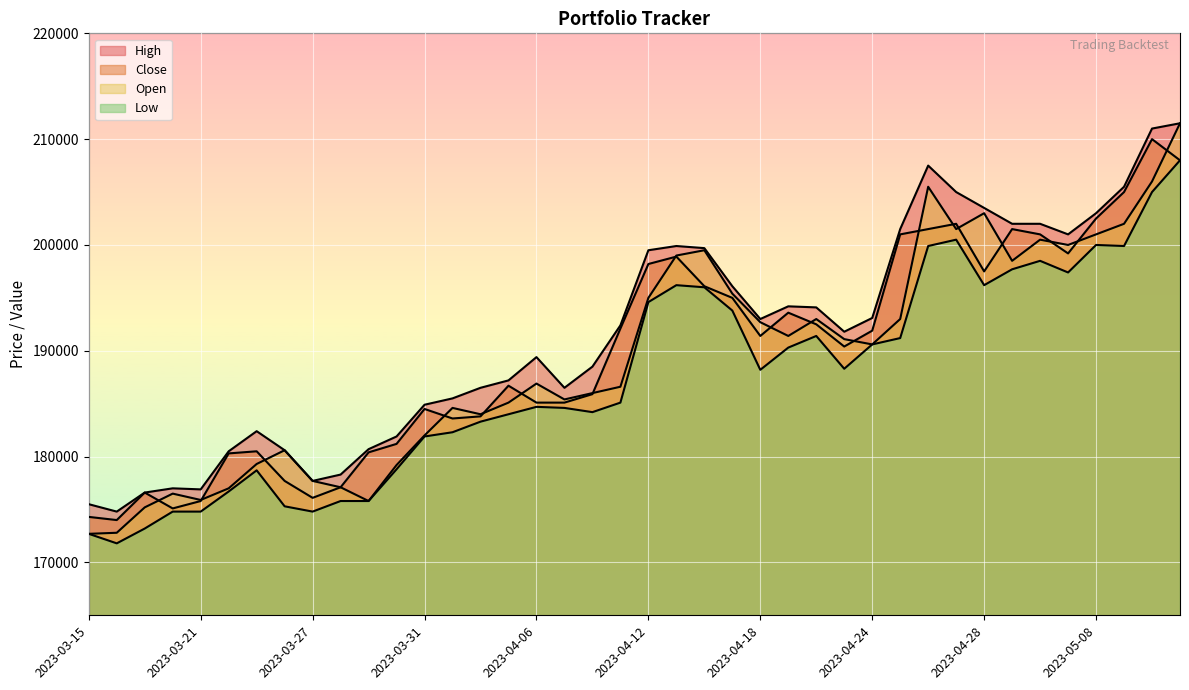

Which series changed the most between 2023-03-31 and 2023-04-12?

High